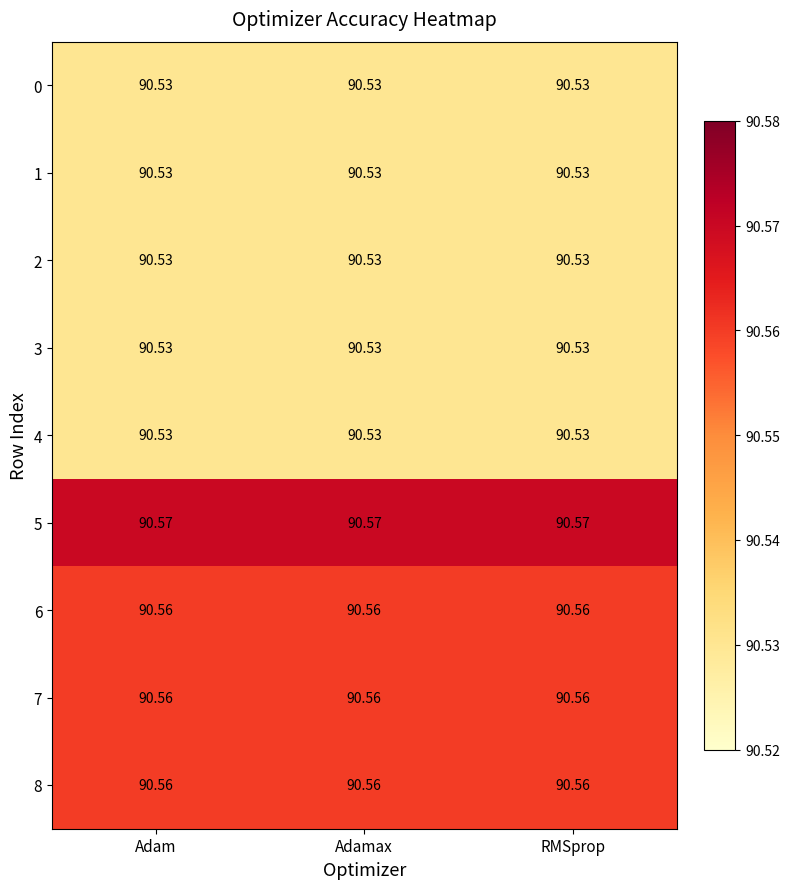

Is the value of 3 at Adamax greater than the value of 7 at RMSprop?

No